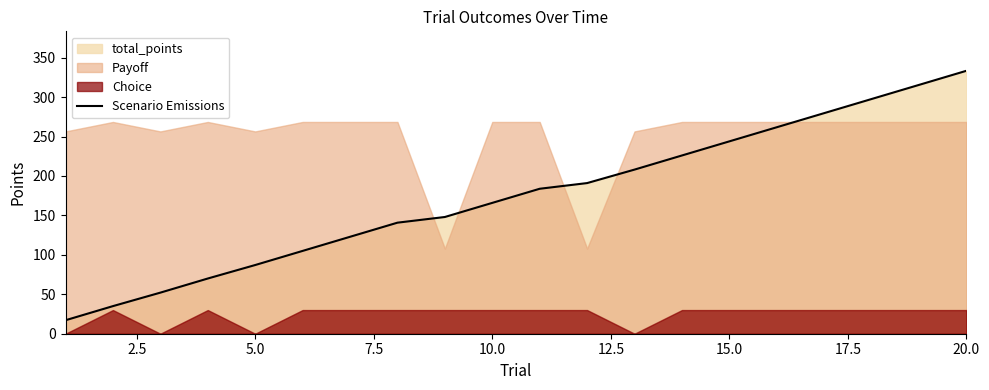

How many data points are less than 183?

10